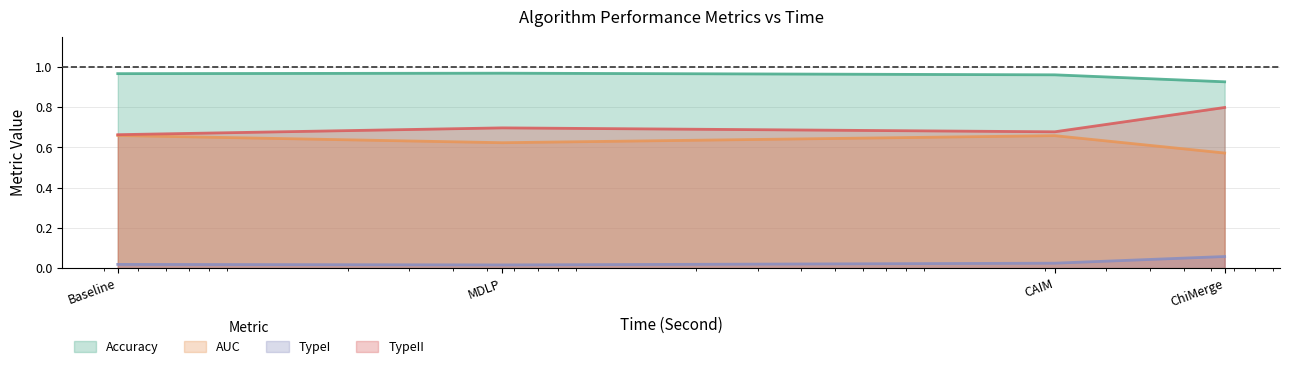

True or false: Accuracy and TypeI intersect in this chart.

False